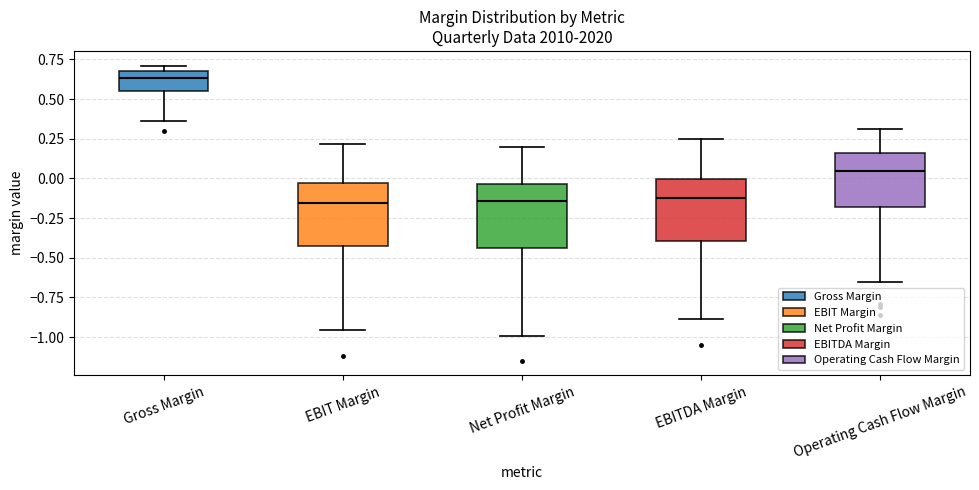

Reading left to right, transcribe this box plot: for each box, give where its median line is, the range the box spans, and where its two whiskers end, as read against the y-axis. The values are not printed on the chart, so give them approximately, as read against the axis.

Gross Margin: median 0.65, box 0.55 to 0.70, whiskers 0.35 to 0.70 (just above the box's upper edge)
EBIT Margin: median -0.15, box -0.40 to -0.05, whiskers -0.95 to 0.20
Net Profit Margin: median -0.15, box -0.45 to -0.05, whiskers -1.00 to 0.20
EBITDA Margin: median -0.15, box -0.40 to 0.00, whiskers -0.90 to 0.25
Operating Cash Flow Margin: median 0.05, box -0.20 to 0.15, whiskers -0.65 to 0.30